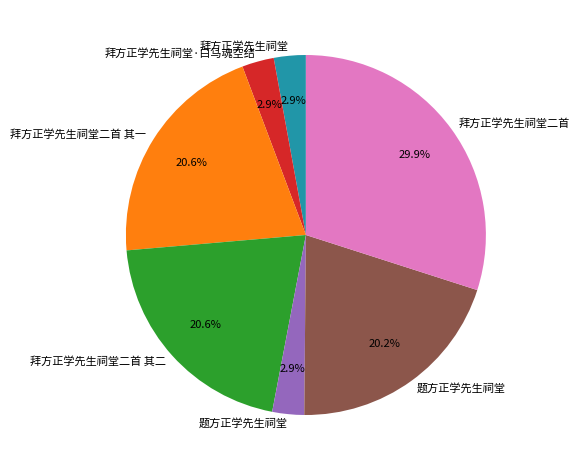

Is there a majority slice in this chart?

No